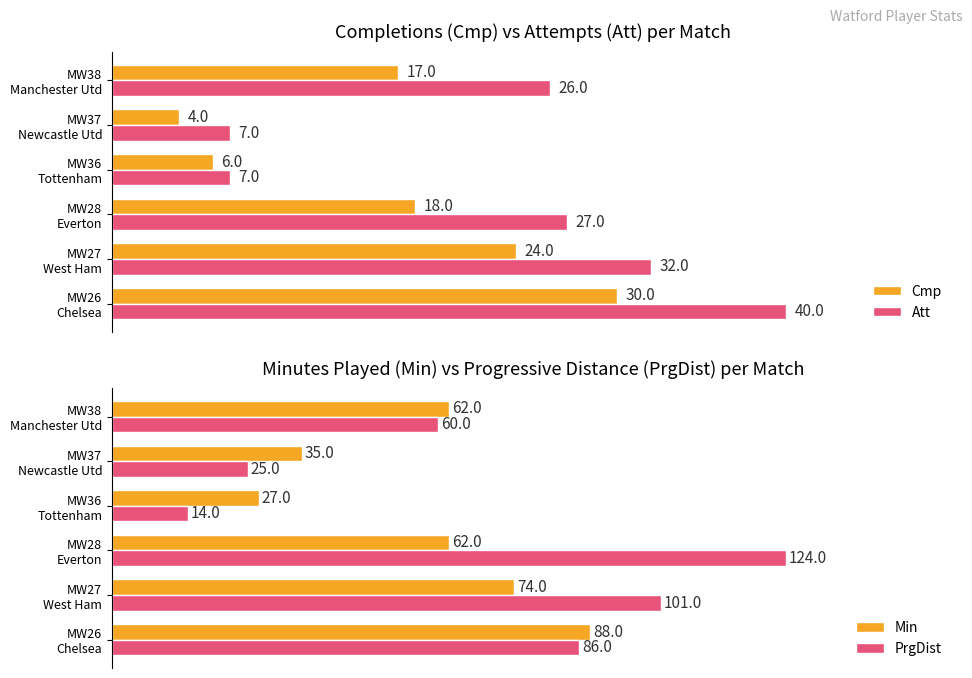

What is the value of the PrgDist bar at the 5th from the left?

25